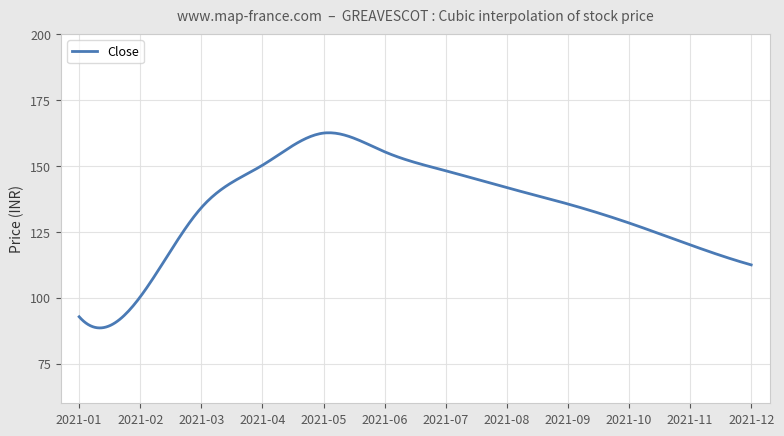

Count the number of categories in the chart.

300